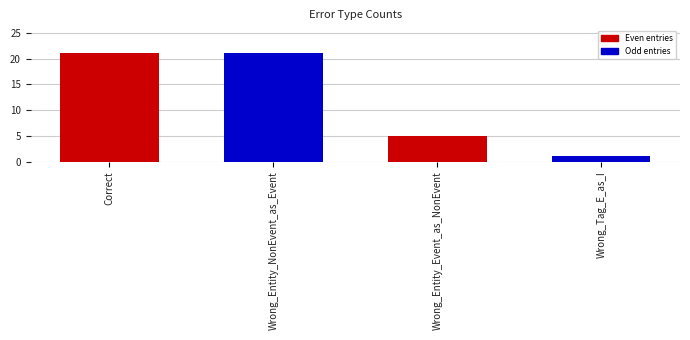

Which label corresponds to the smallest value in the chart?

Wrong_Tag_E_as_I